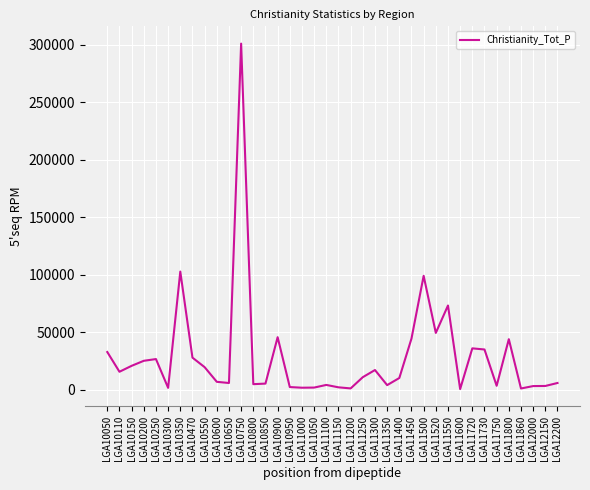

What is the approximate value at LGA11050?

1941